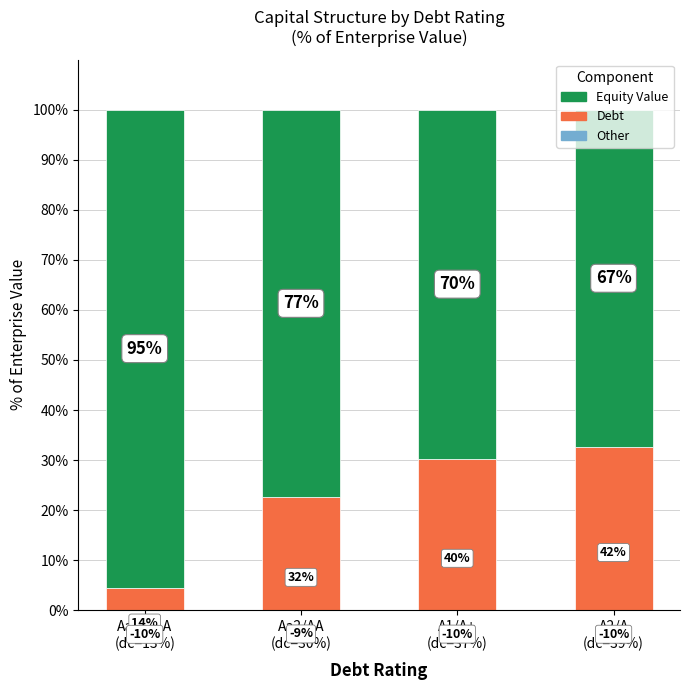

At A2/A
(dc=39%), list the series in order from largest to smallest.

Equity Value, Debt, Other